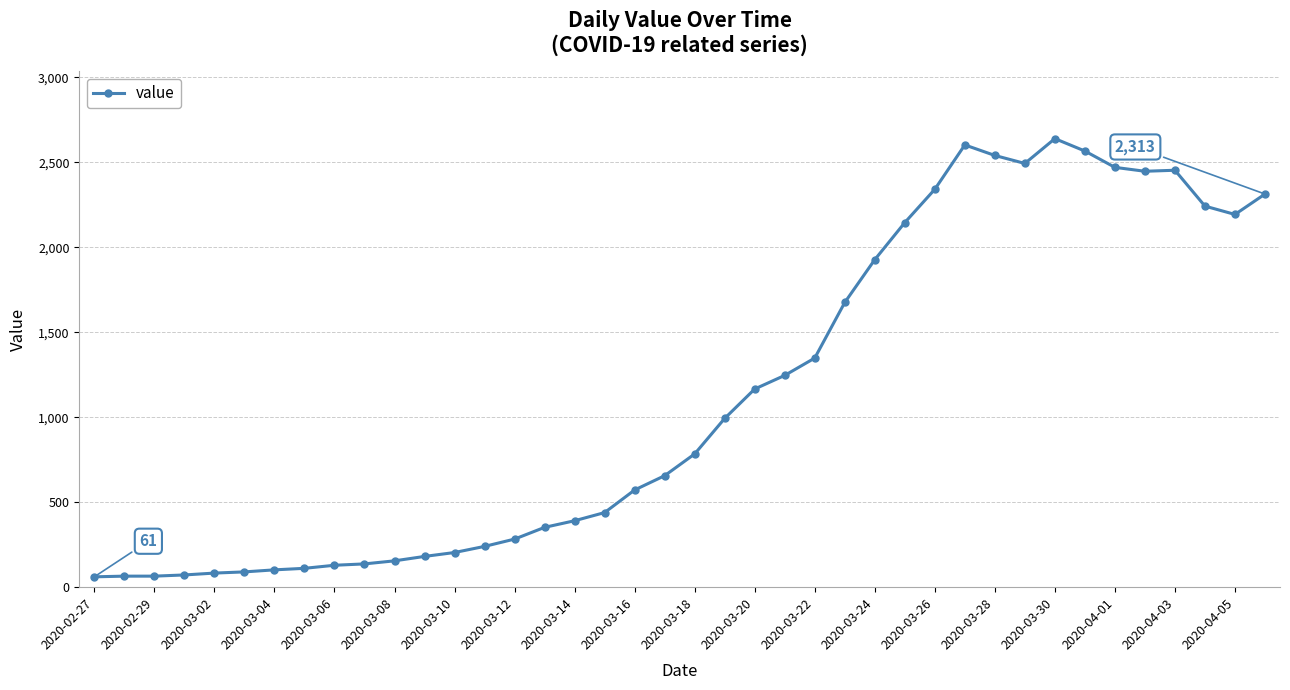

What is the average value?

1124